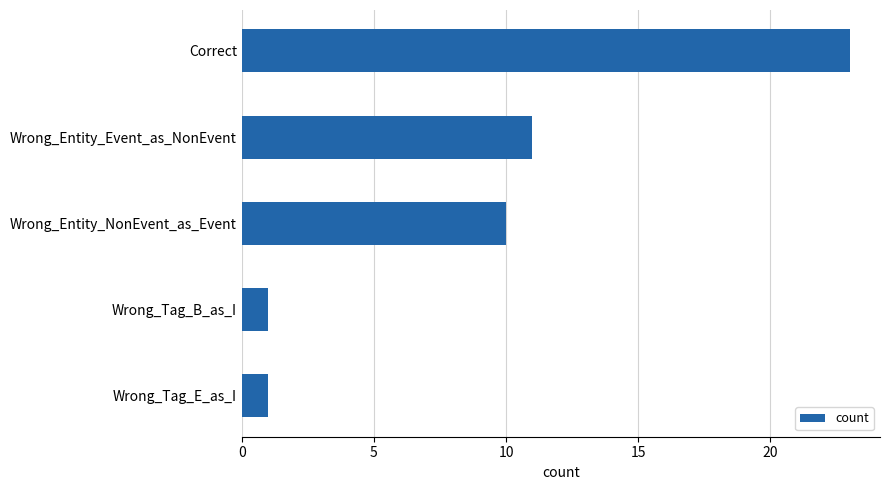

Where is the data nearest to the value 12?

Wrong_Entity_Event_as_NonEvent